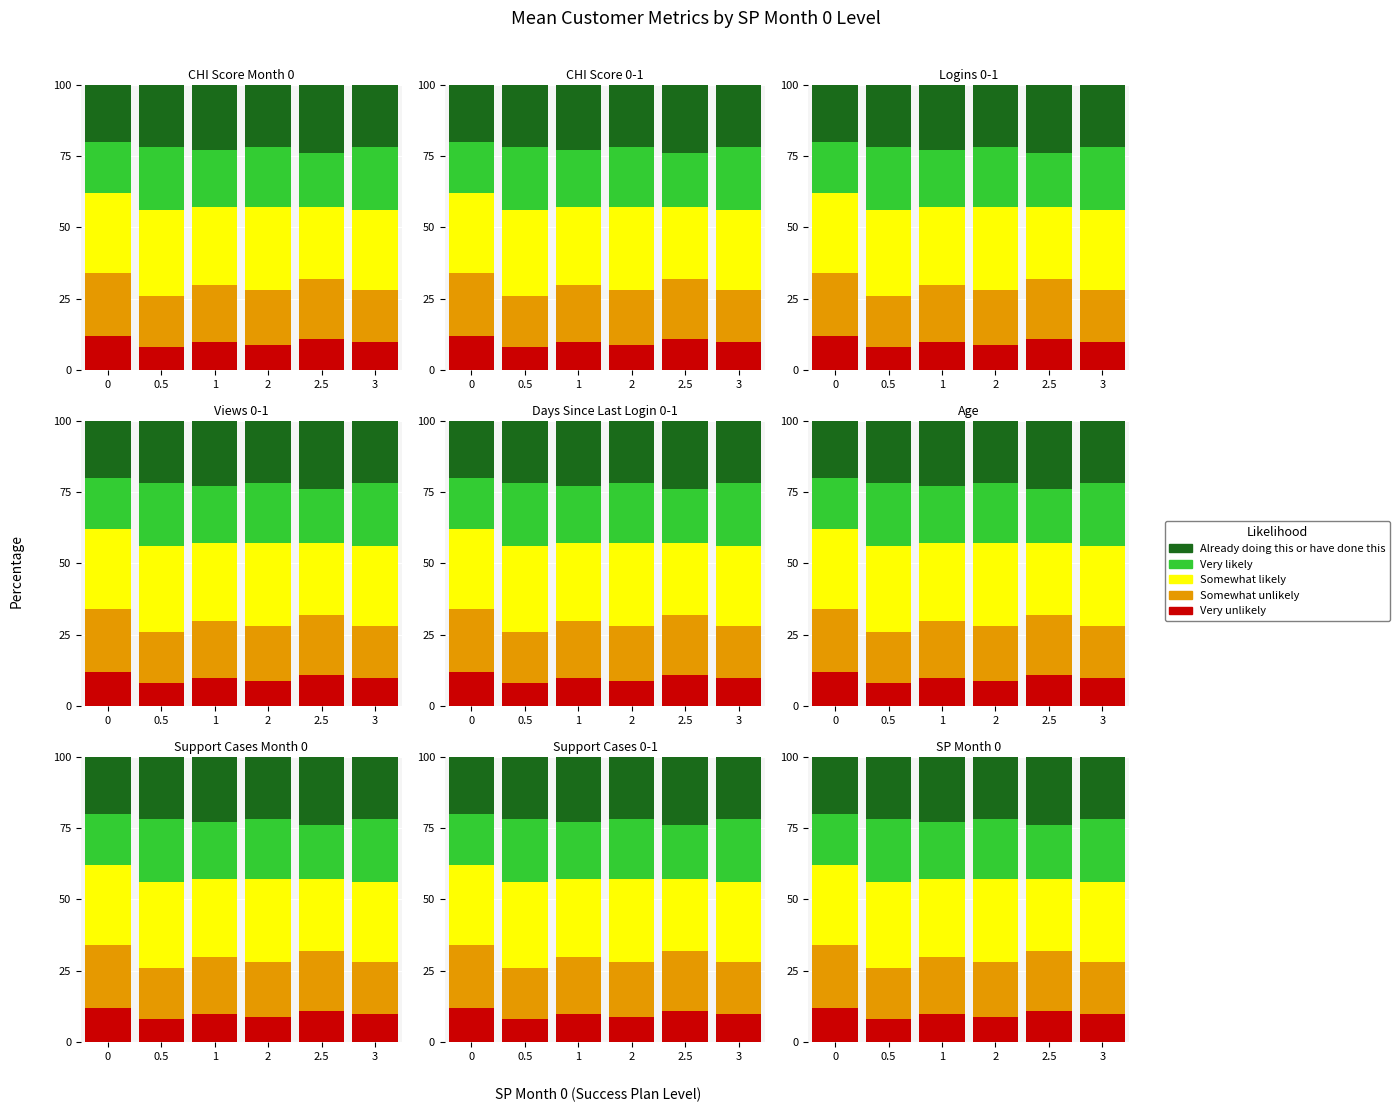

What are all the series names shown in the legend?

Very unlikely, Somewhat unlikely, Somewhat likely, Very likely, Already doing this or have done this